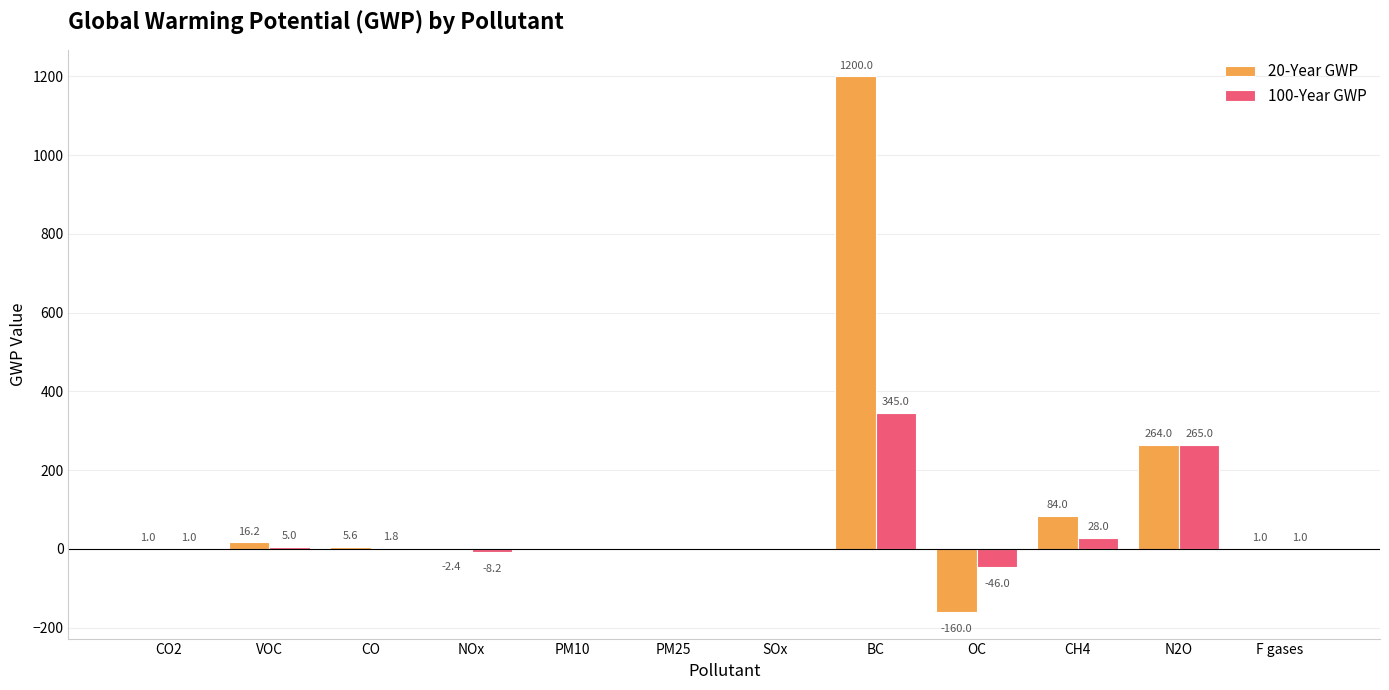

The 20-Year GWP series shows 945.3 at PM25. True or false?

False